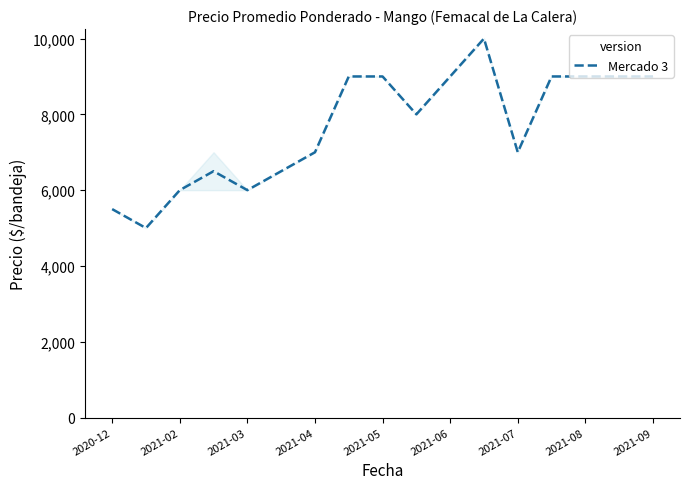

What is the difference between the second highest and second lowest values?

3500